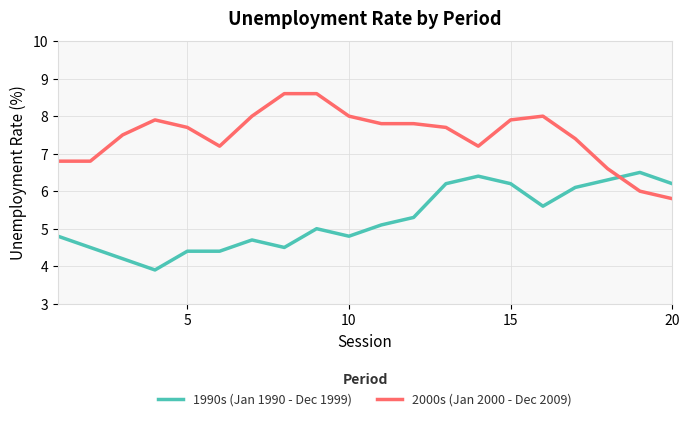

Does the chart display data point markers on the line(s)?

No